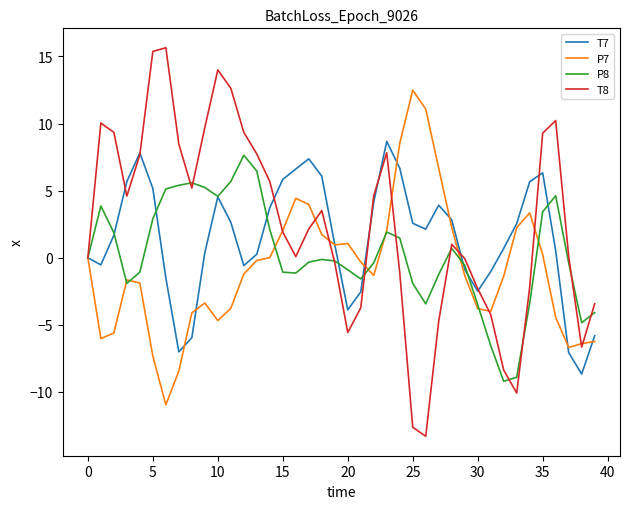

Which series has the widest spread of values?

T8